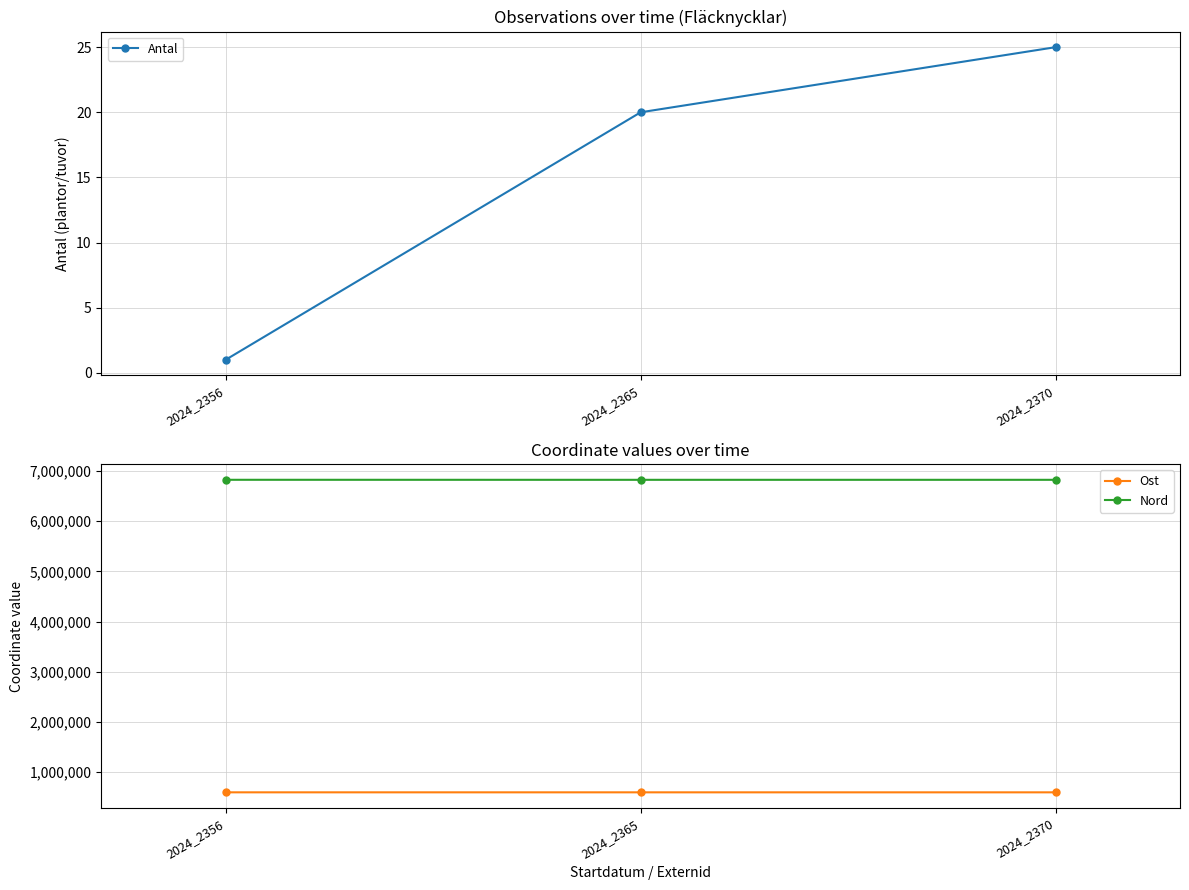

Between 2024_2365 and 2024_2370, which series saw the biggest shift?

Nord